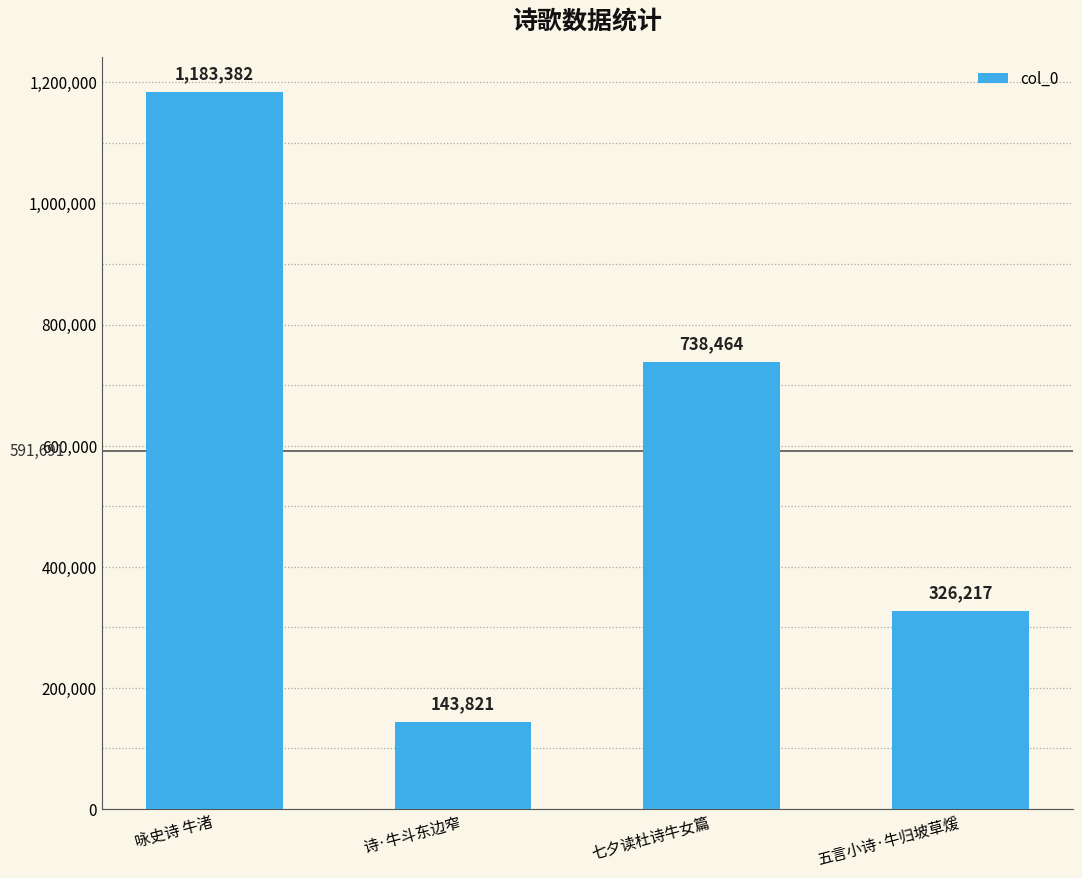

What is the difference between the second highest and minimum values?

594643